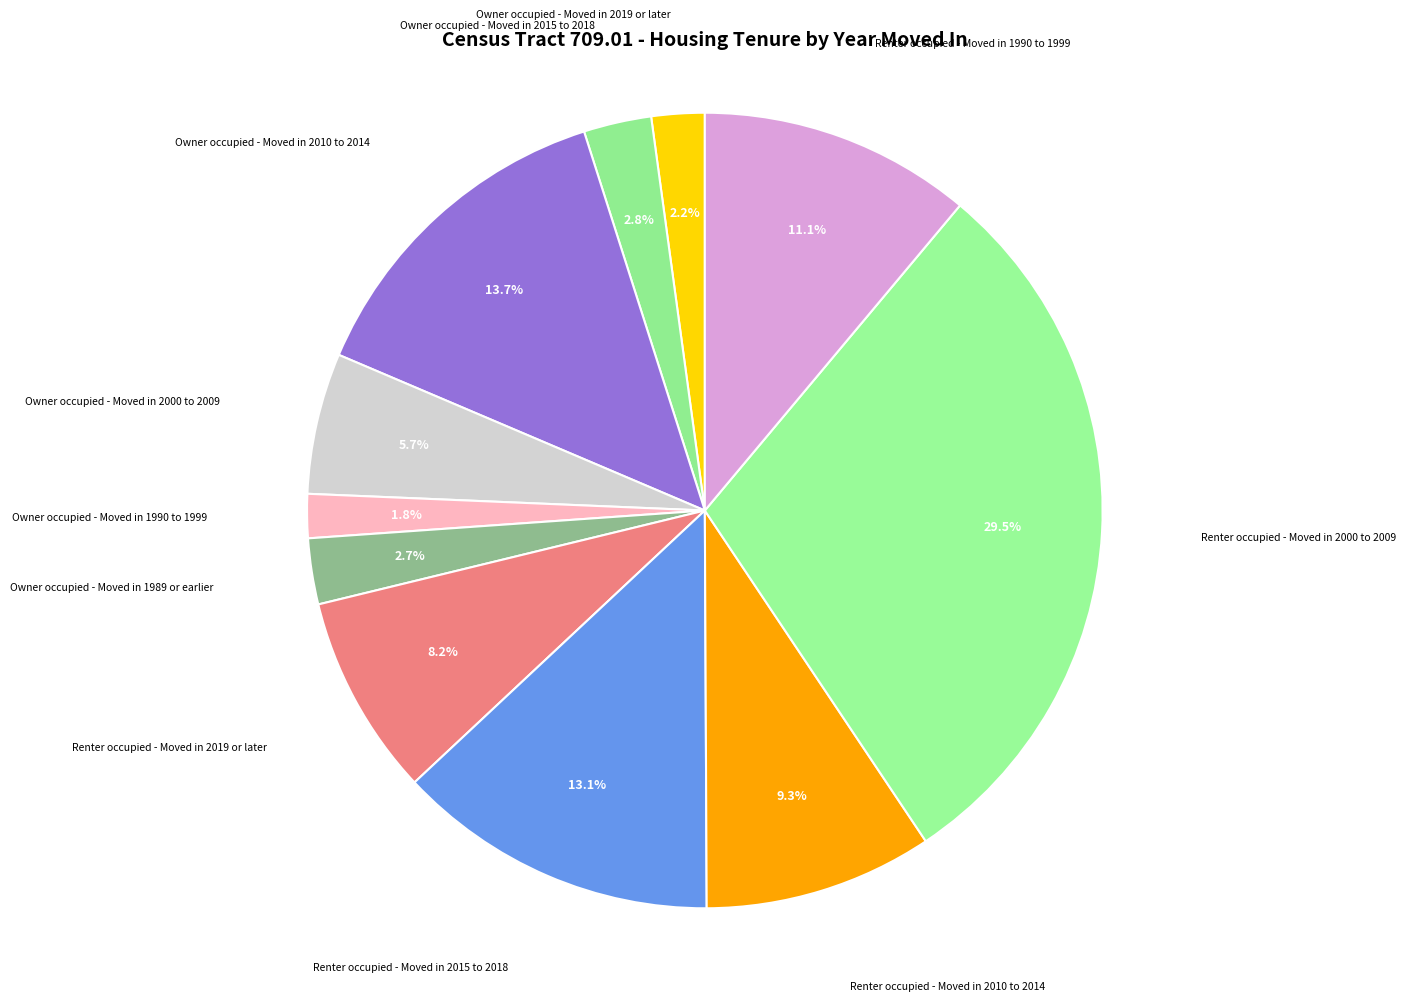

How many segments does this pie chart have?

11